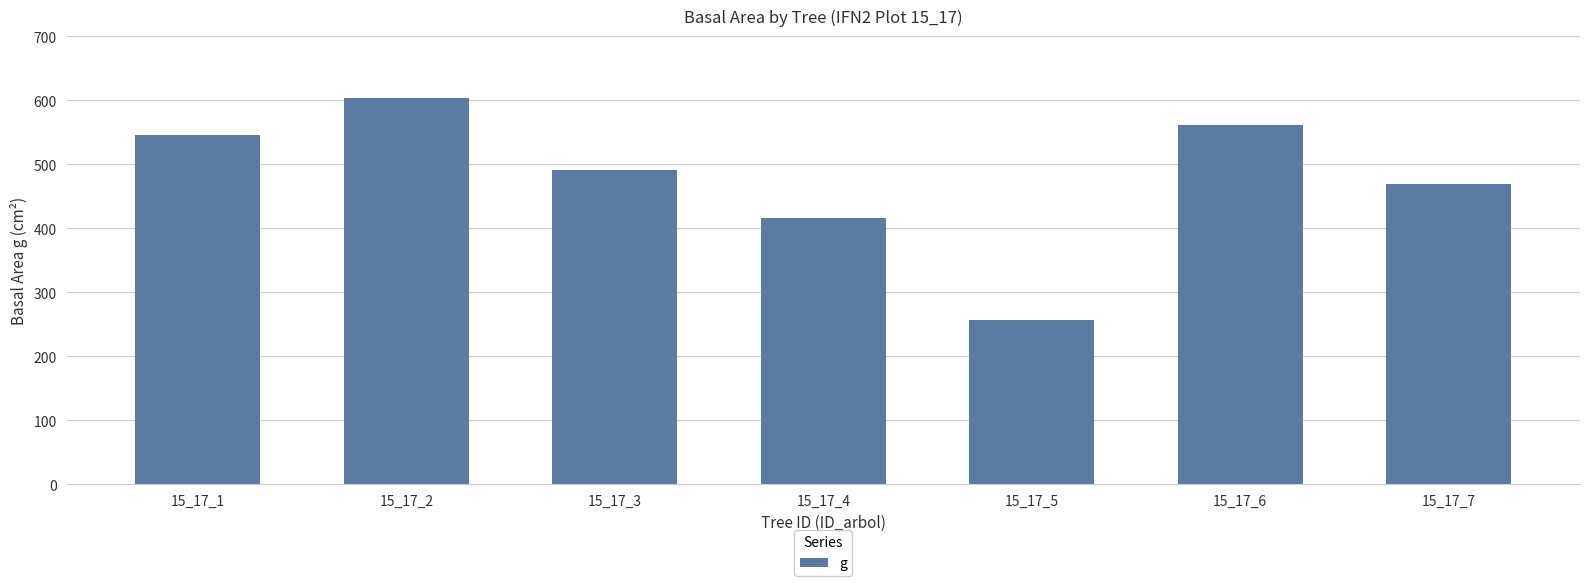

Rank the categories by value from highest to lowest.

15_17_2, 15_17_6, 15_17_1, 15_17_3, 15_17_7, 15_17_4, 15_17_5